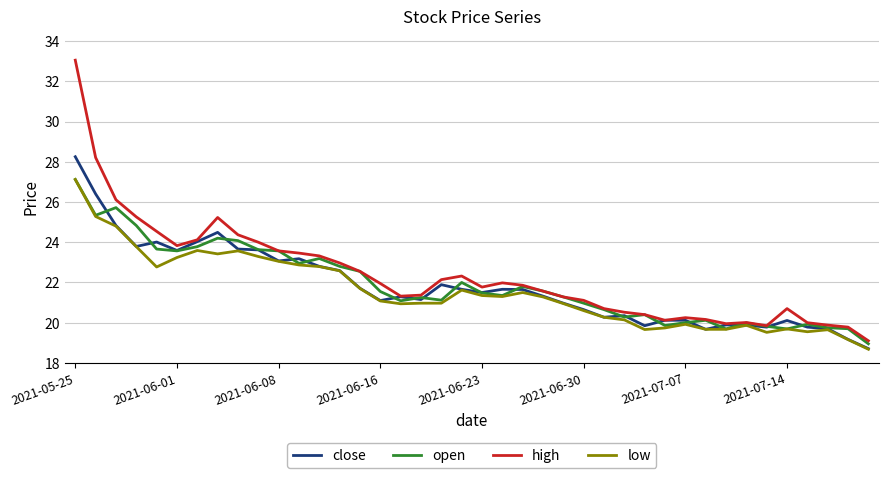

Which series has the widest spread of values?

high